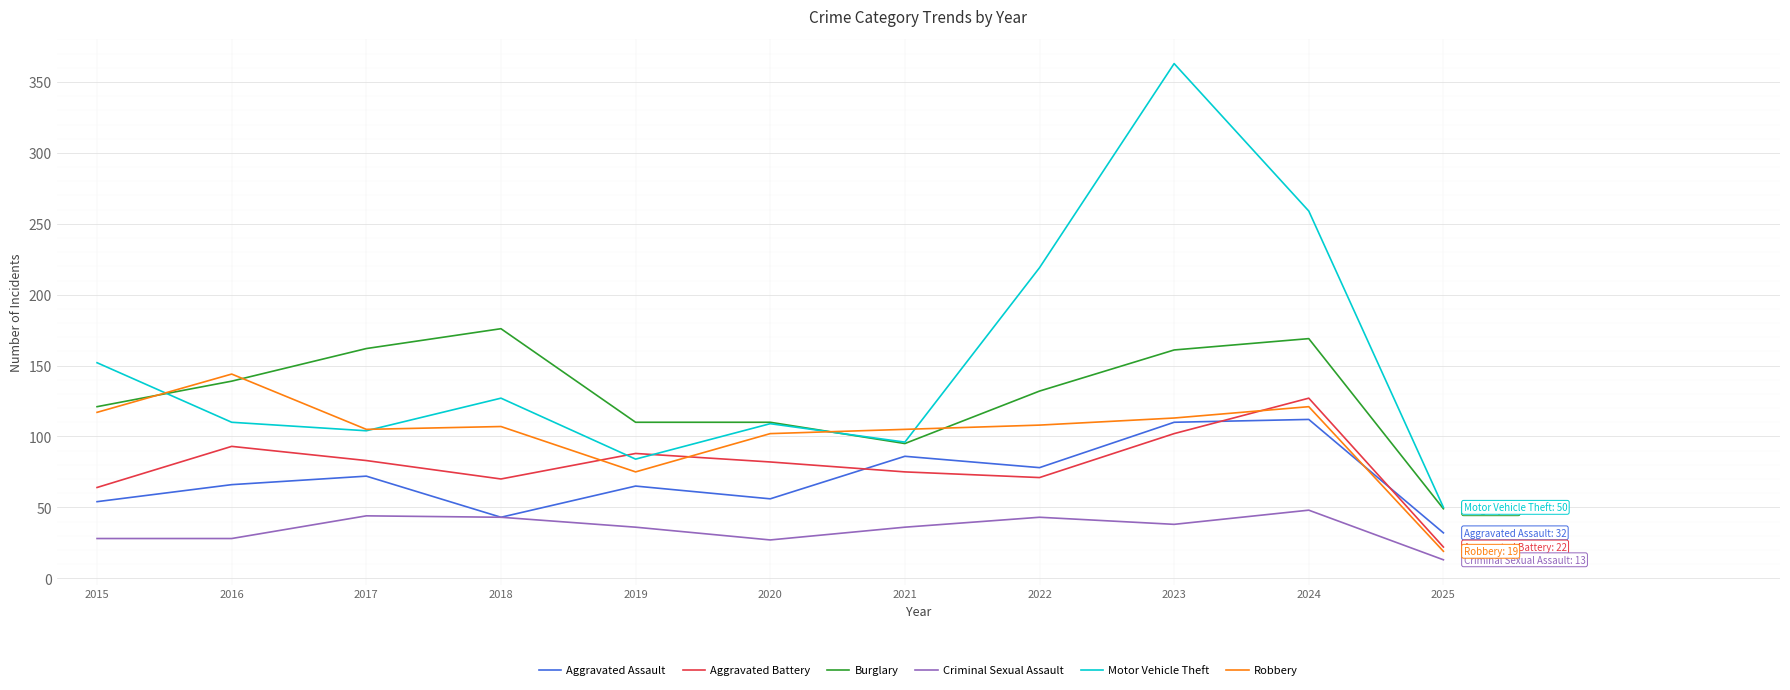

Is the value of Burglary at 2015 greater than the value of Aggravated Battery at 2018?

Yes